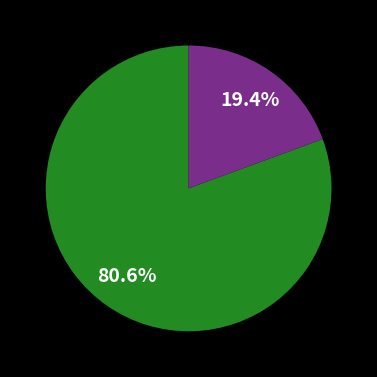

How many slices are in this pie chart?

2